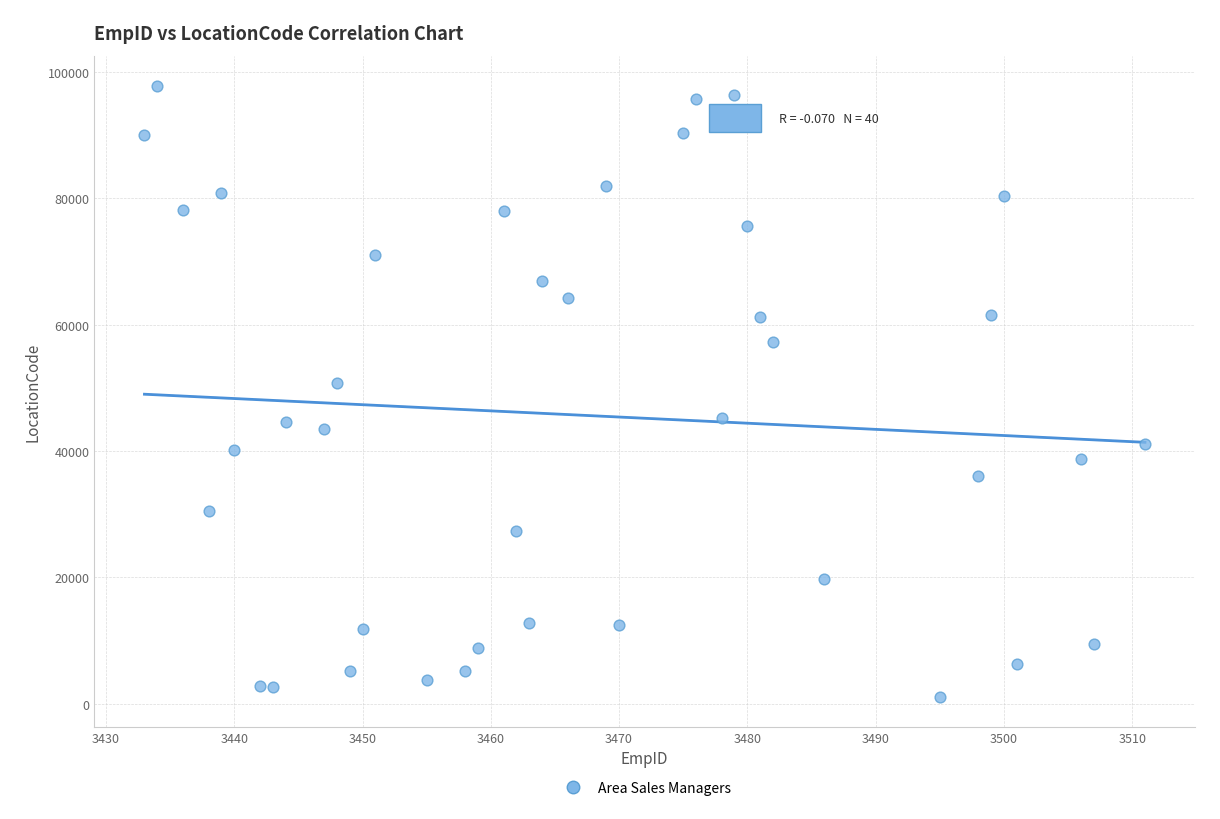

What is the range of X values (max minus min)?

78